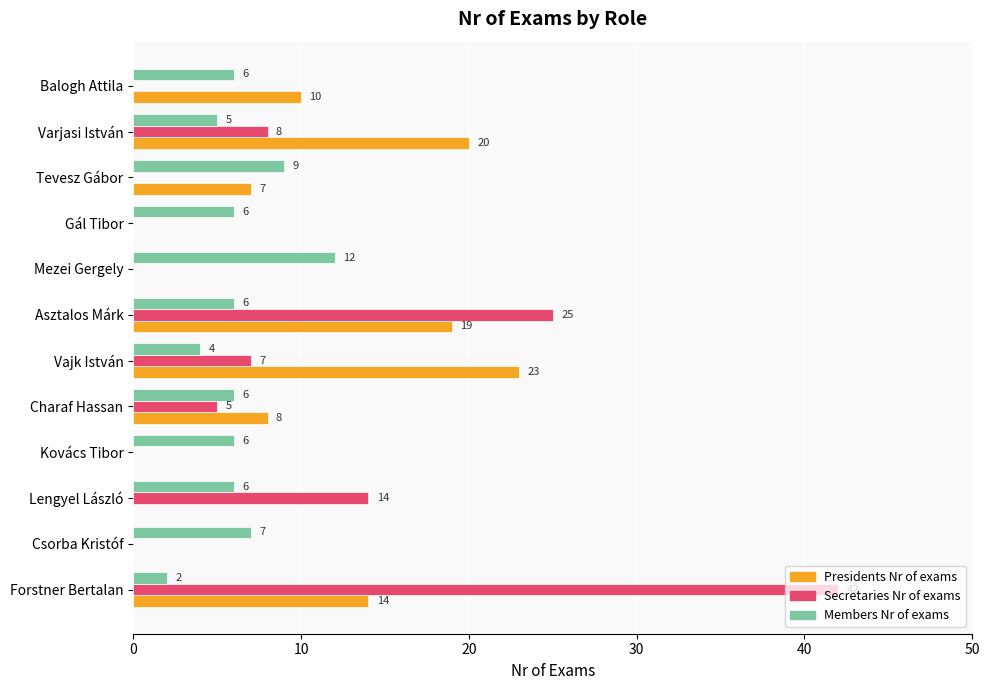

True or false: Secretaries Nr of exams has a value of -19 at Gál Tibor.

False